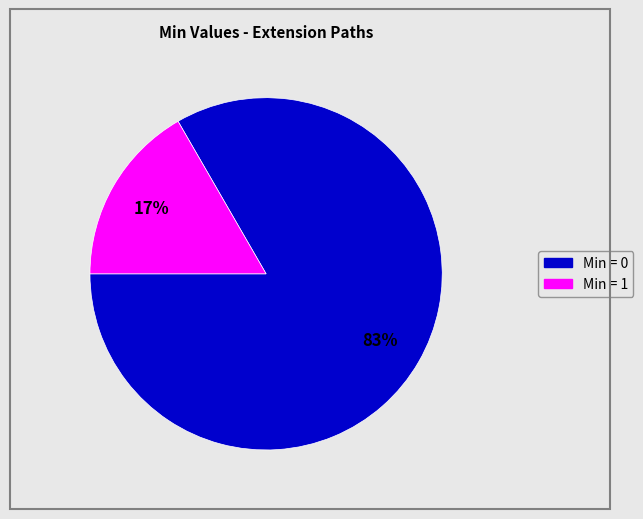

Which category accounts for the majority?

Min = 0